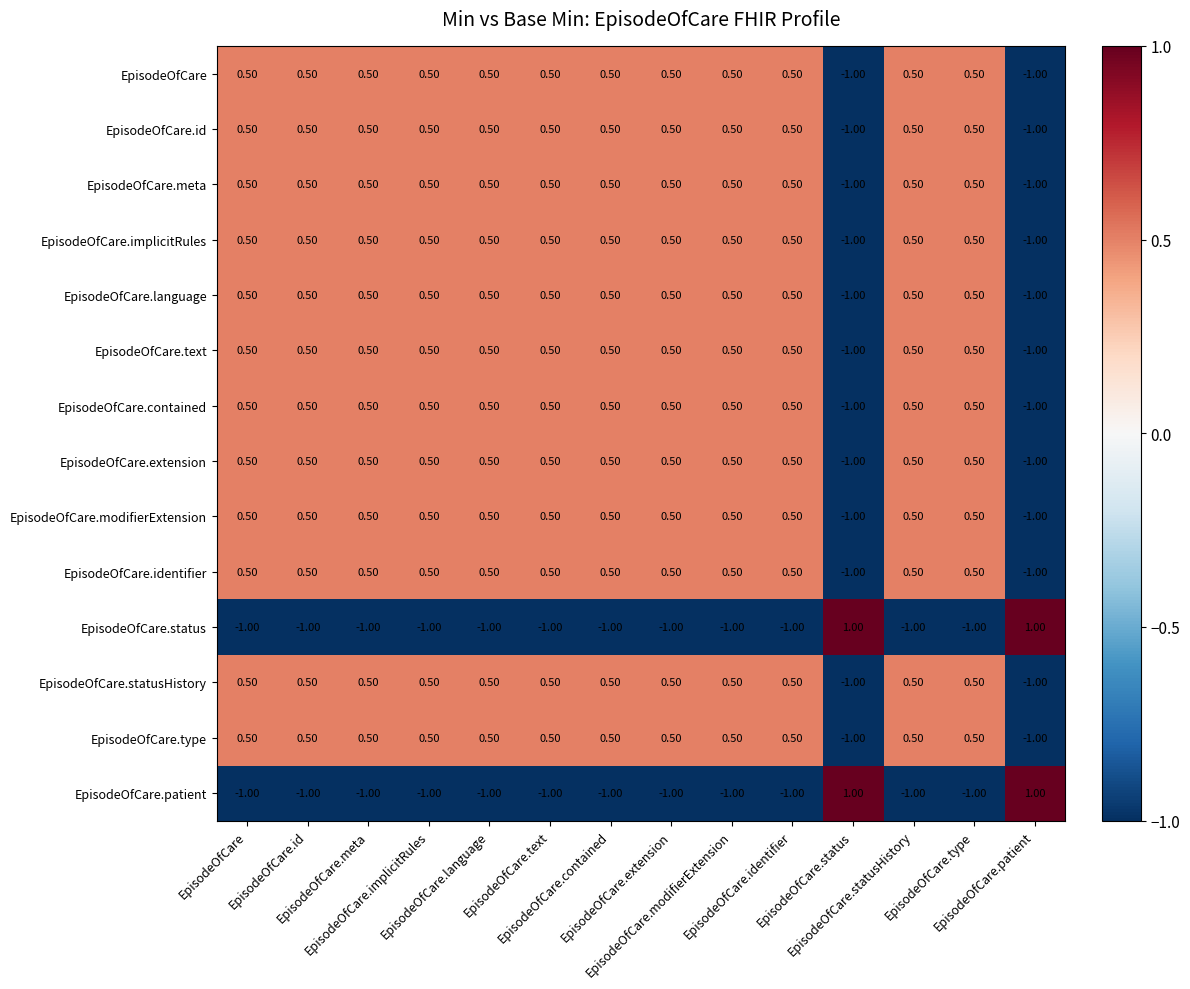

At how many categories does at least one series exceed 0?

14